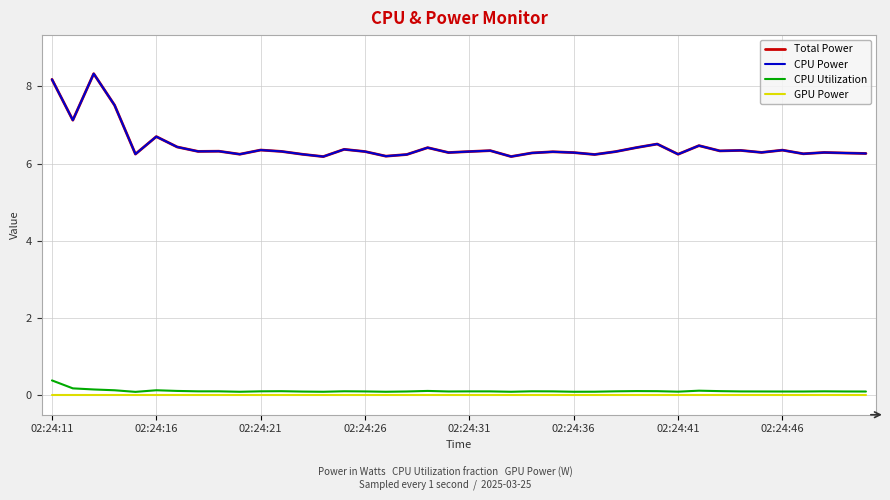

Rank the series by their maximum value, from lowest to highest.

GPU Power, CPU Utilization, Total Power, CPU Power